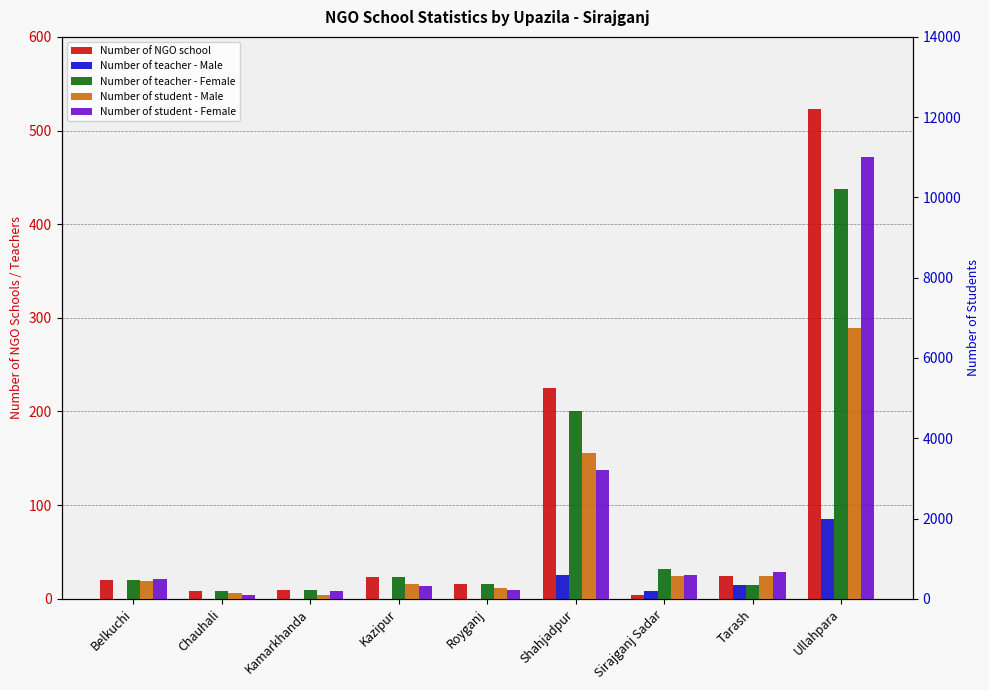

How many bars are there in total?

45